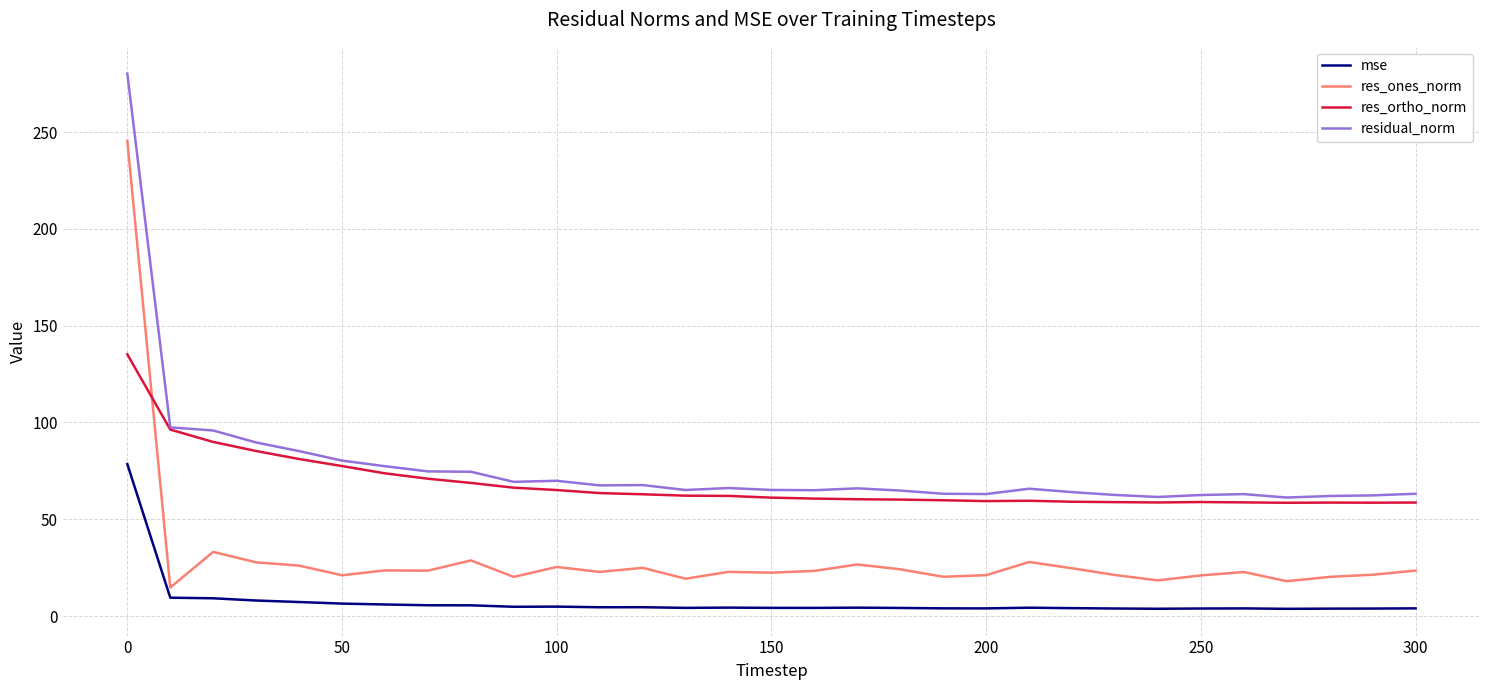

What is the lowest value of the residual_norm series?

61.2